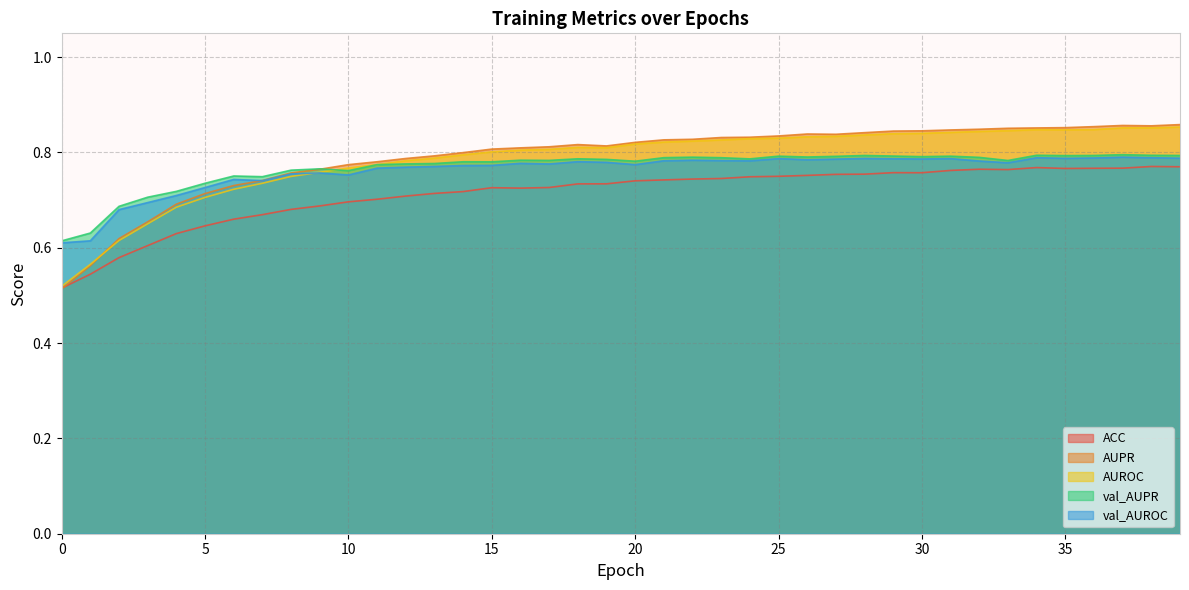

What is the average value of the AUPR series?

0.8